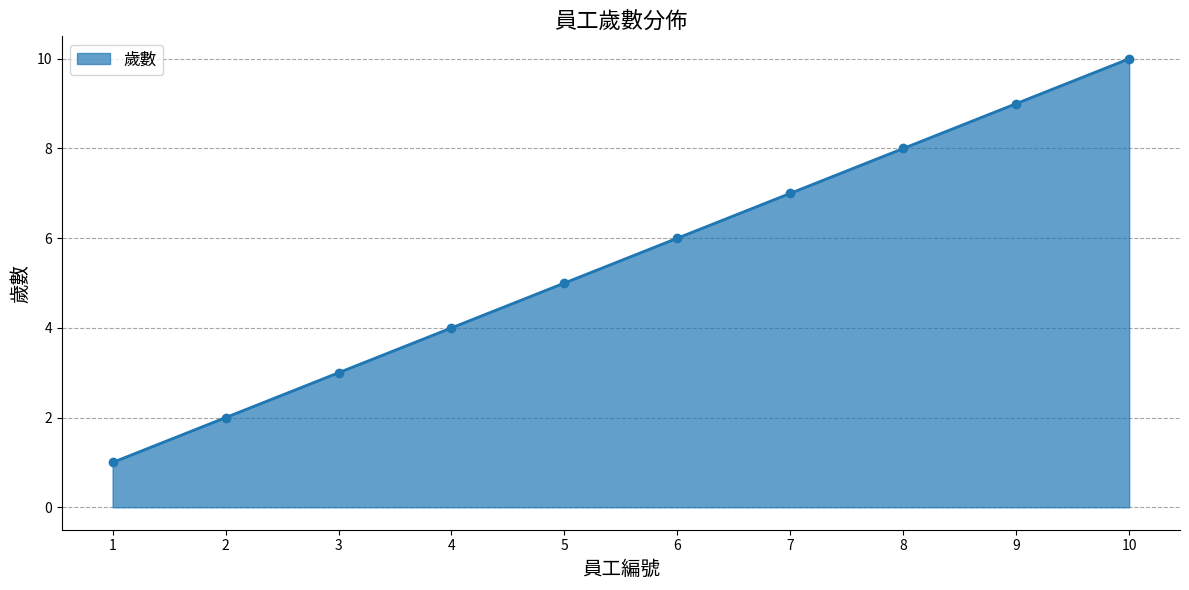

What is the difference between the maximum and minimum values?

9